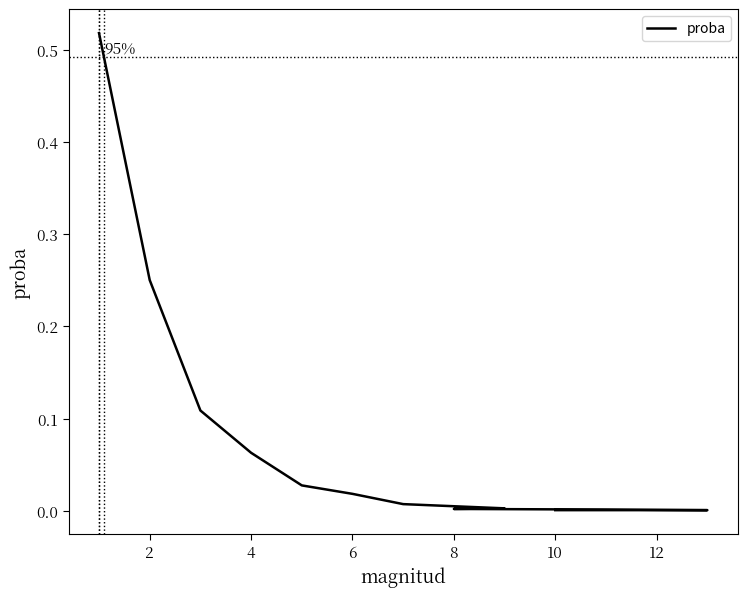

Reading left to right, extract all data points from this chart.

0.5	0.3	0.1	0.1	0.0	0.0	0.0	0.0	0.0	0.0	0.0	0.0